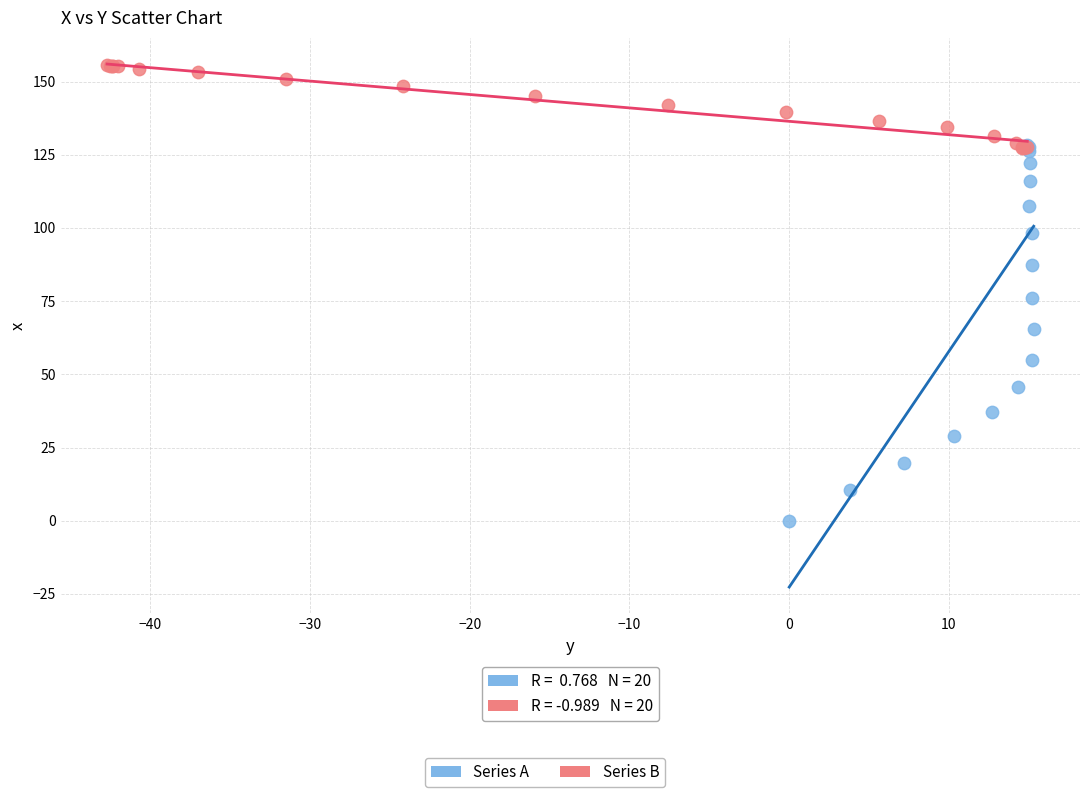

Which series contains the lowest Y value?

Series A